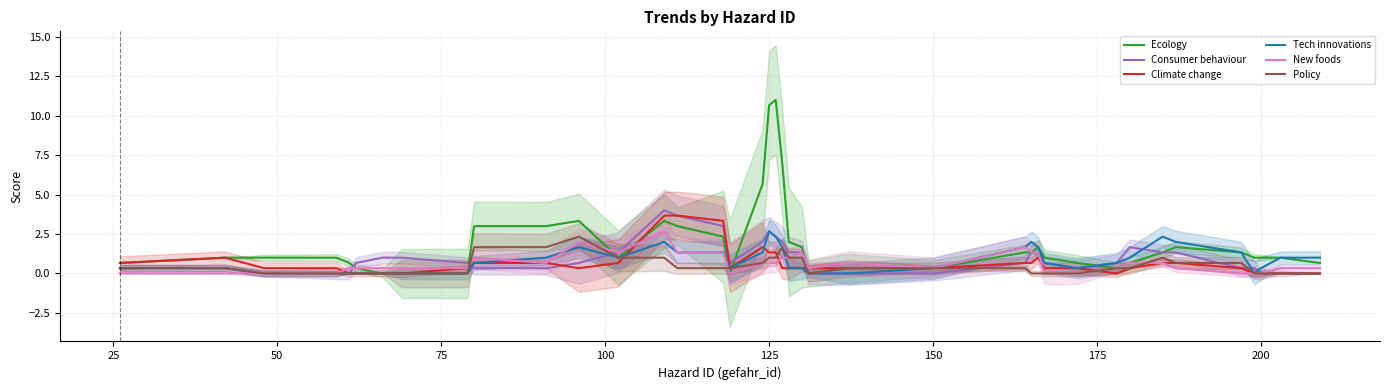

Which series has the widest spread of values?

Ecology